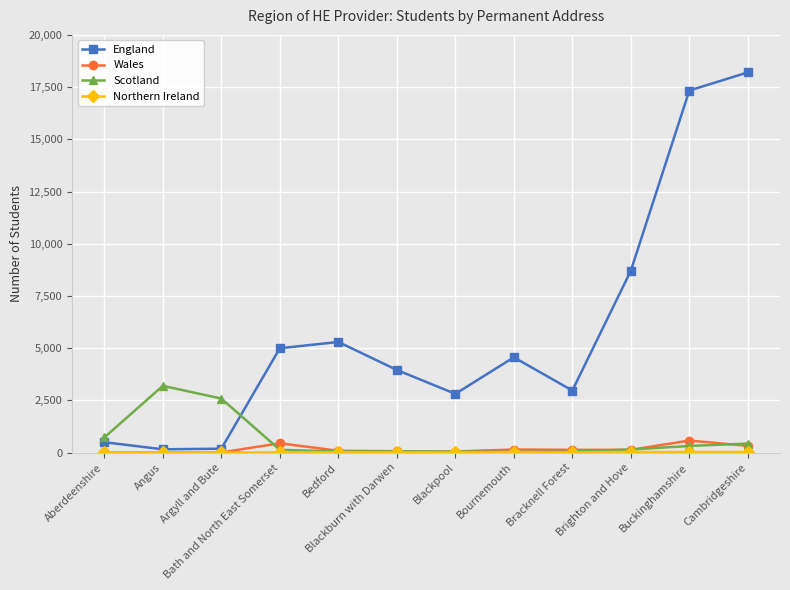

Is the value of Wales at Angus greater than the value of England at Blackpool?

No